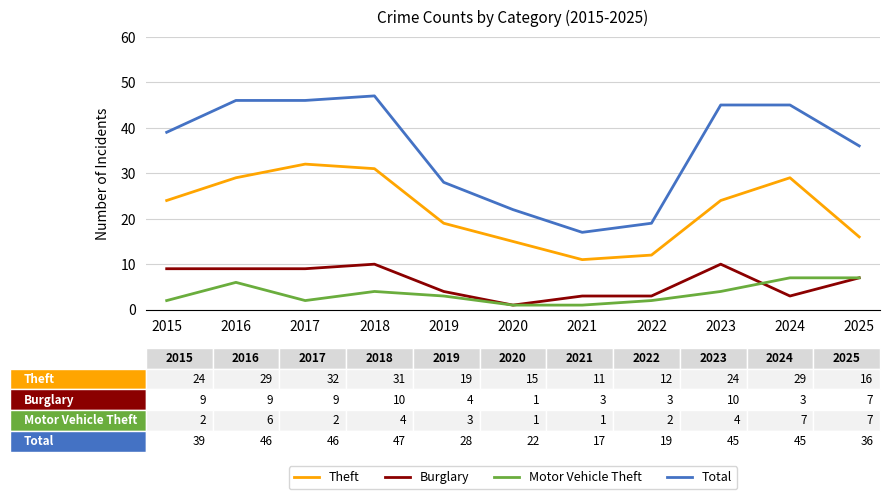

True or false: Burglary has a value of 16 at 2018.

False